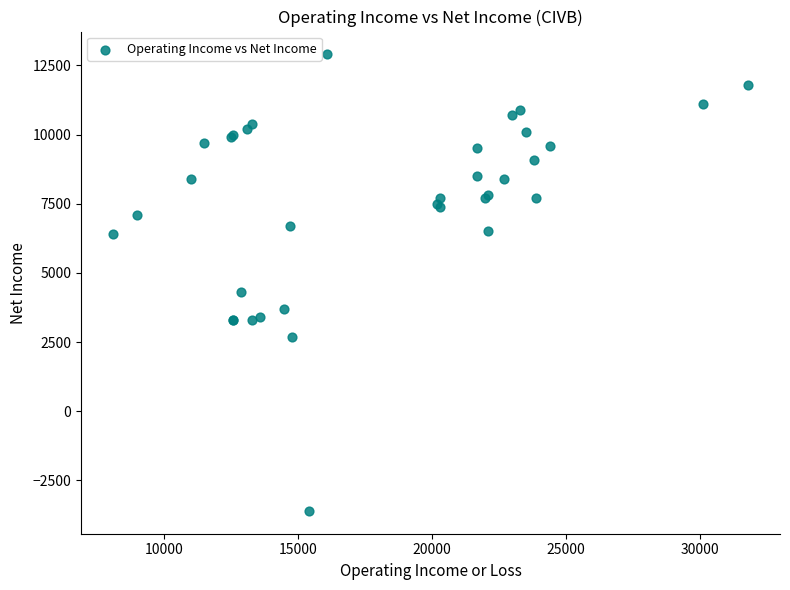

What Y value in the scatter plot is closest to 4650?

4300